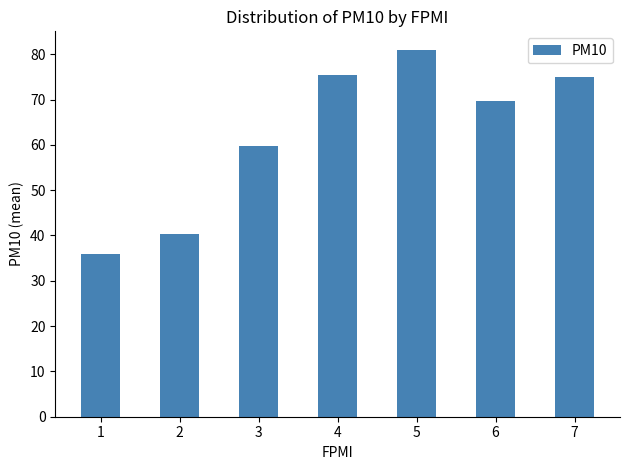

What is the difference between the maximum and second lowest values?

40.7